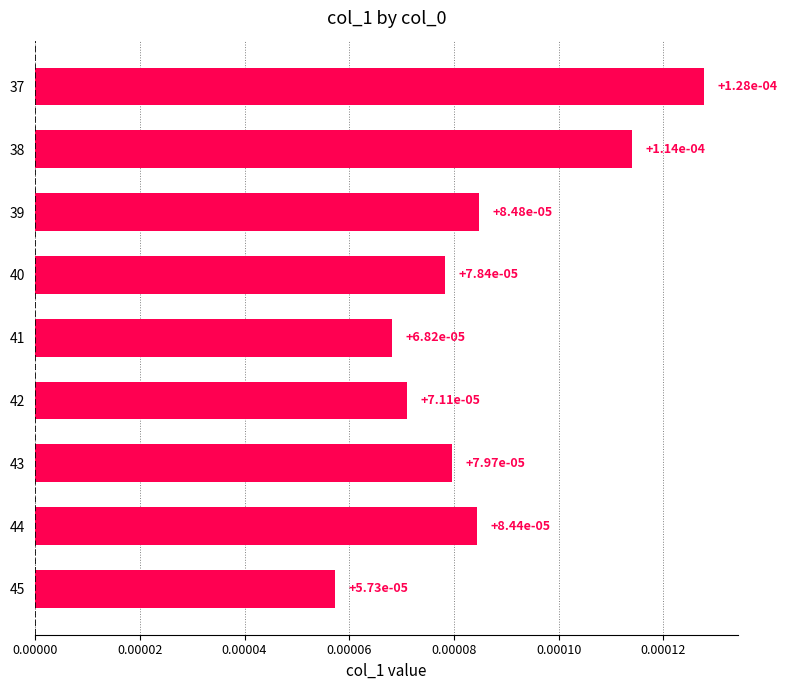

How many values are between 0 and 1?

9